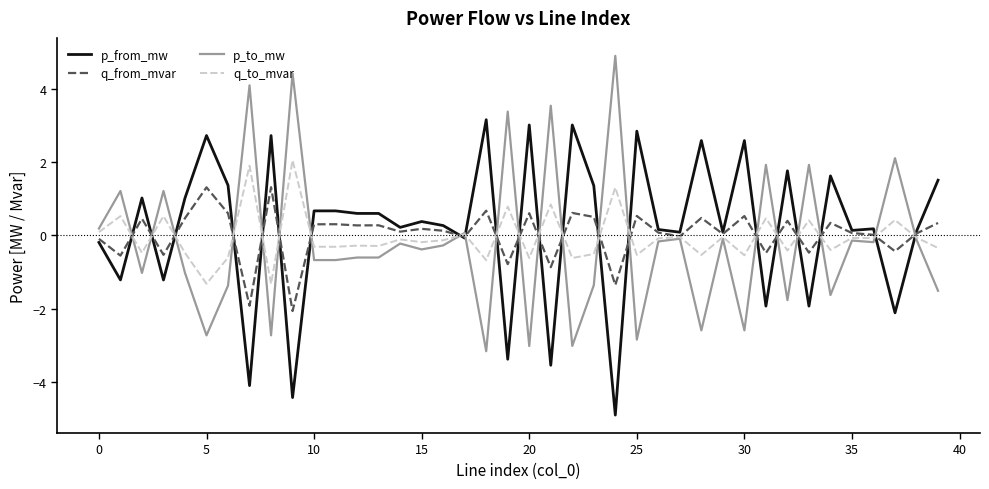

What is the minimum value shown in the chart?

-4.9